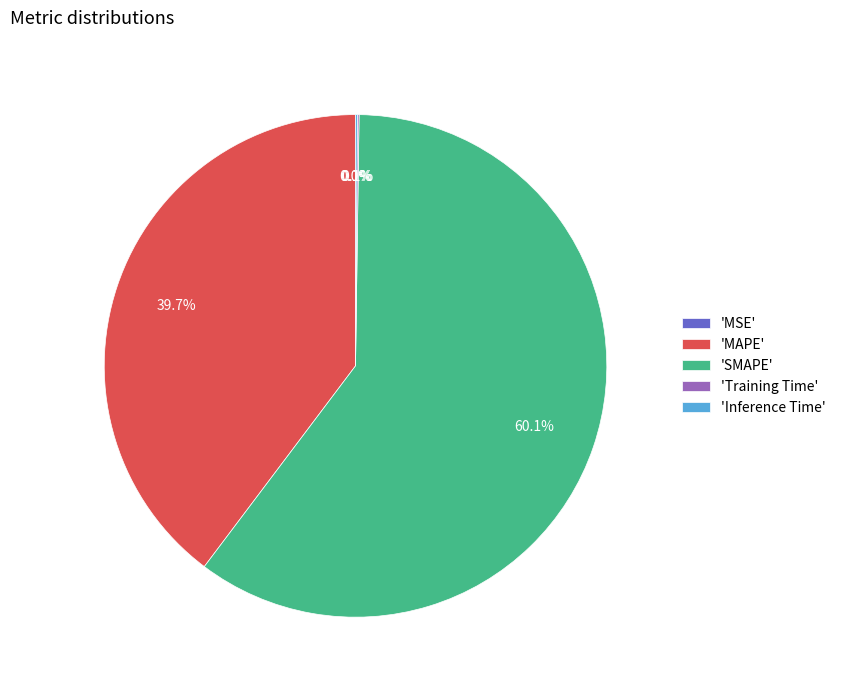

Is the sum of 'SMAPE' and 'MAPE' greater than half?

Yes